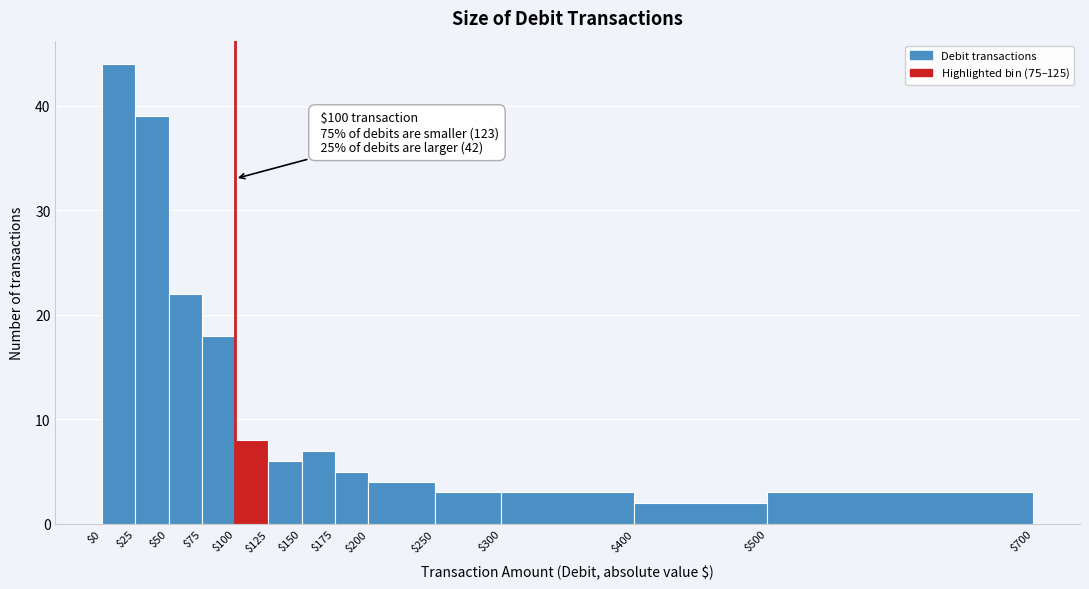

Over which range of the x-axis is the bar tallest?

$0 to $25